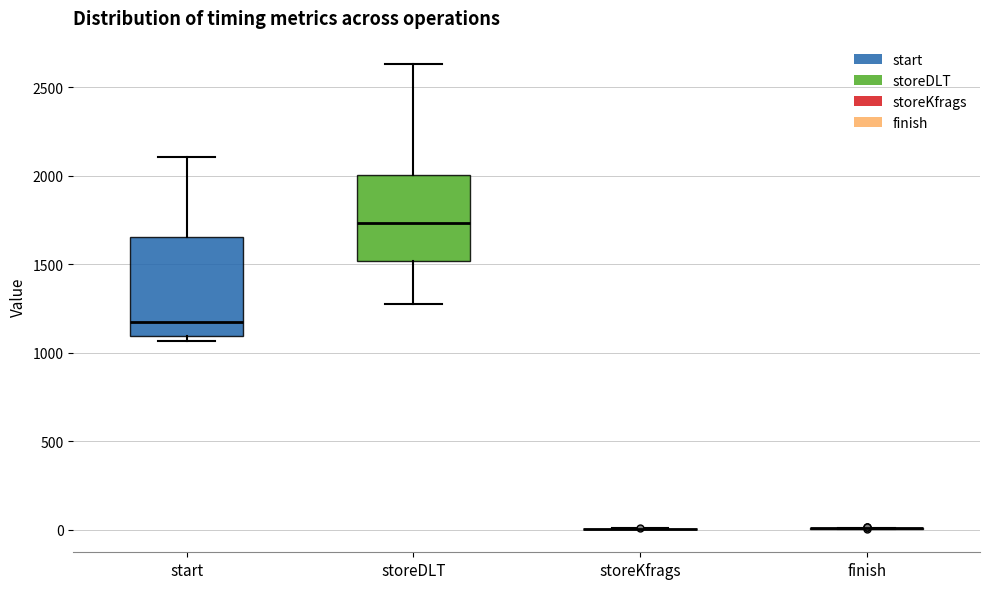

Which box is the tallest, from its lower edge to its upper edge?

start